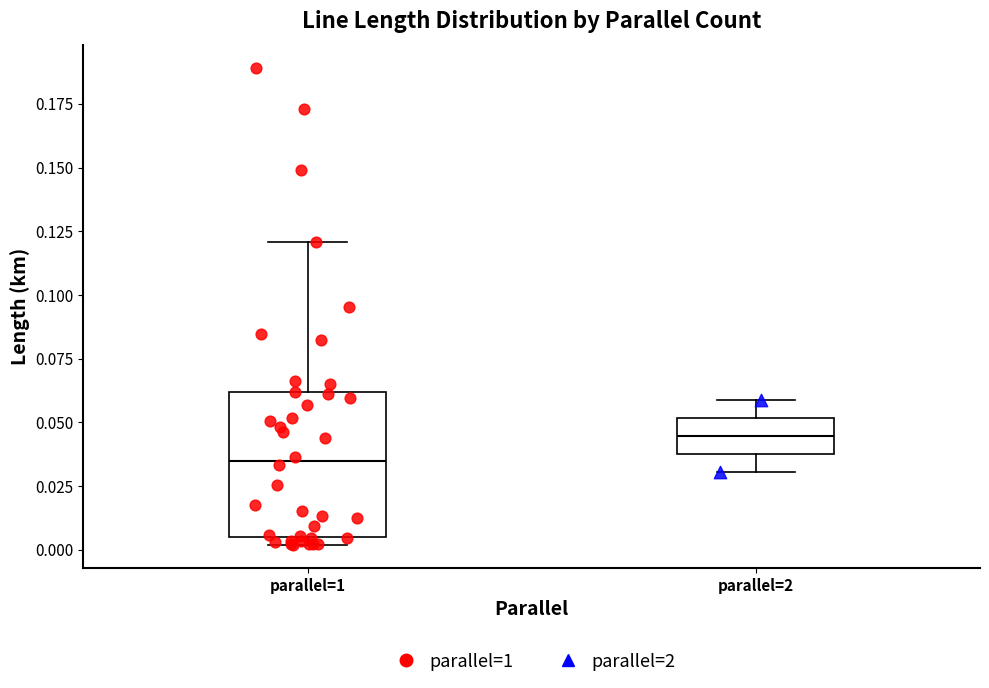

Which box has the highest median line?

parallel=2